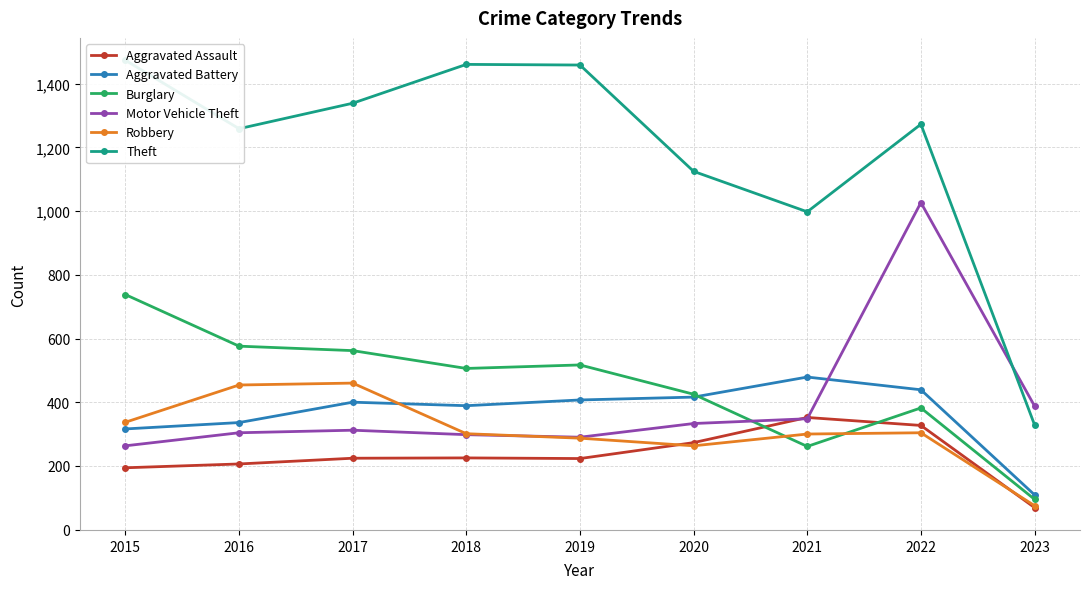

True or false: Aggravated Battery has a value of 479 at 2021.

True